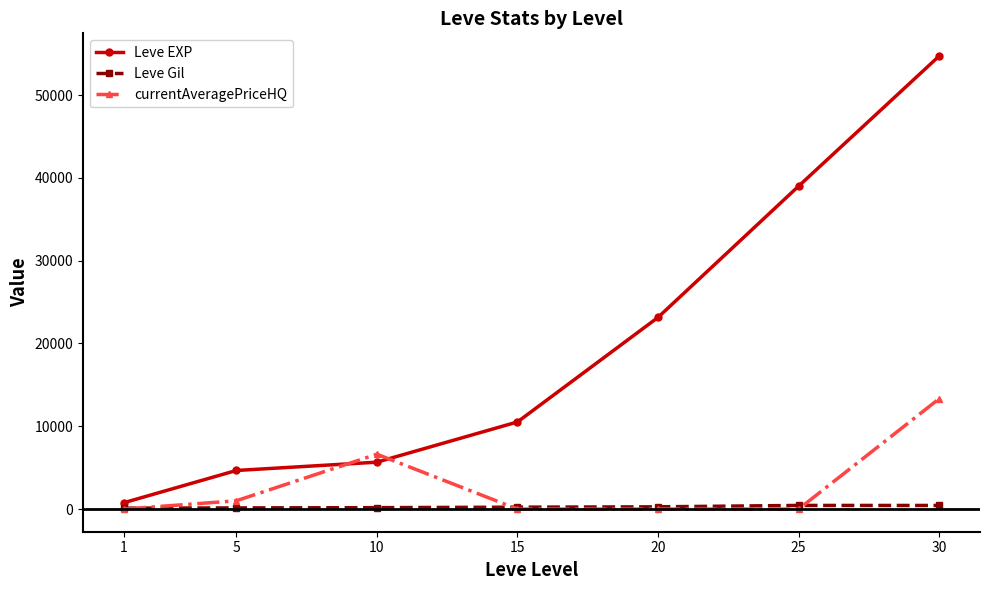

Does the chart display data point markers on the line(s)?

Yes